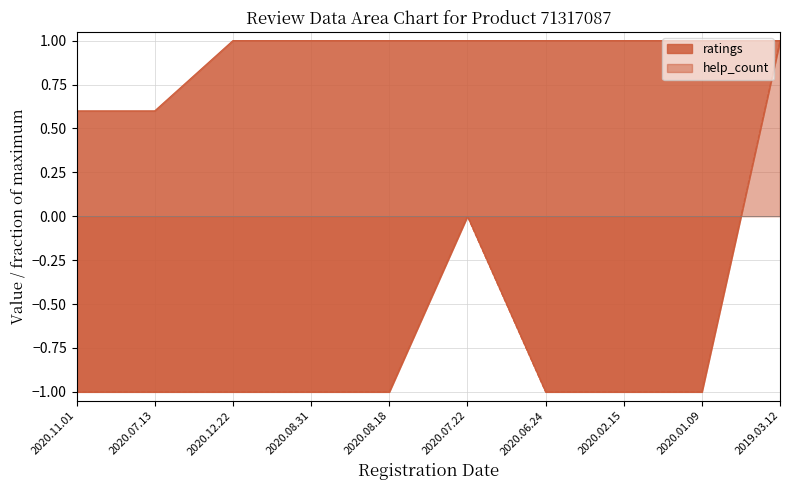

How many lines are shown in the chart?

2